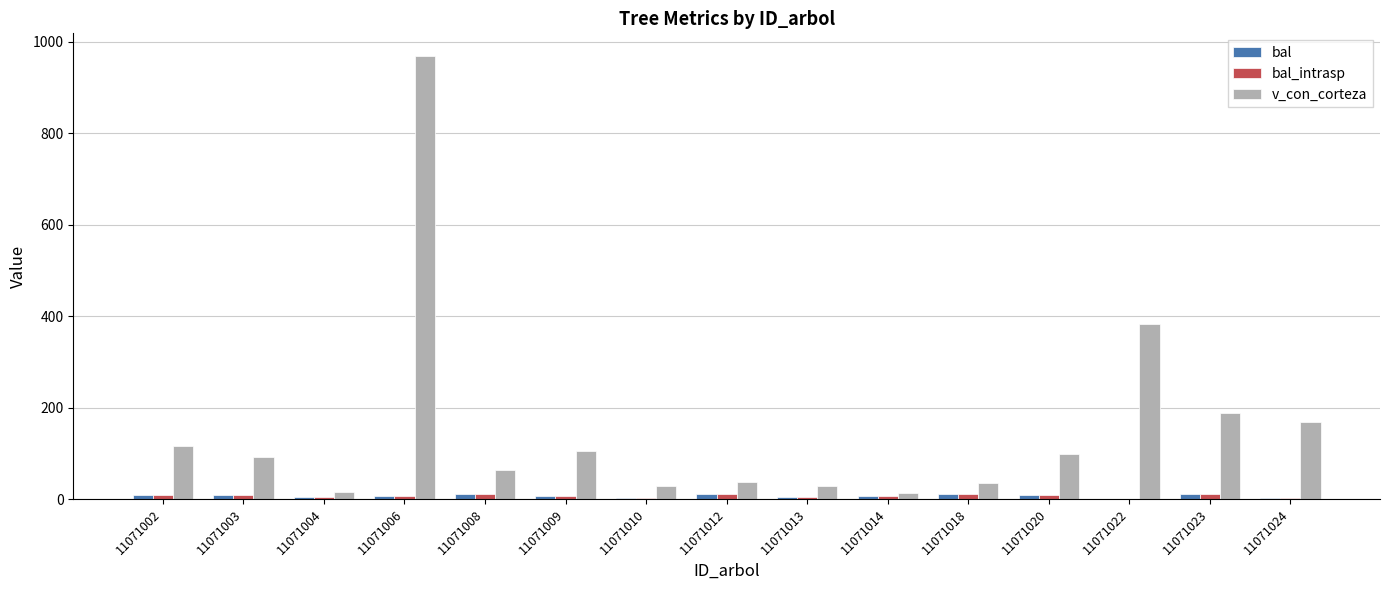

Which series changed the most between 11071006 and 11071018?

v_con_corteza